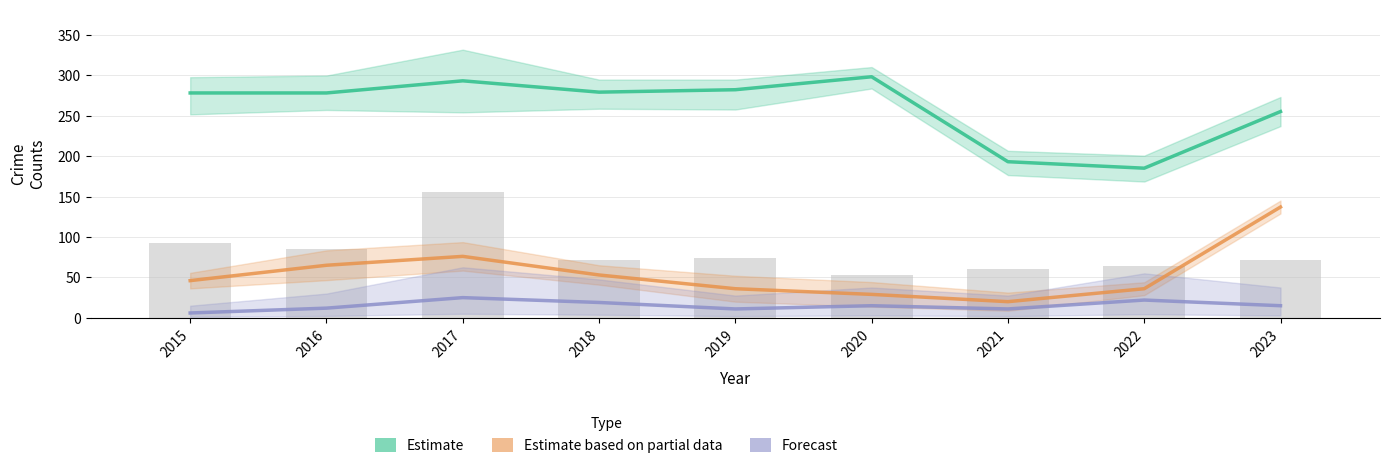

List the labels in order of Estimate based on partial data value, largest first.

2023, 2017, 2016, 2018, 2015, 2019, 2022, 2020, 2021